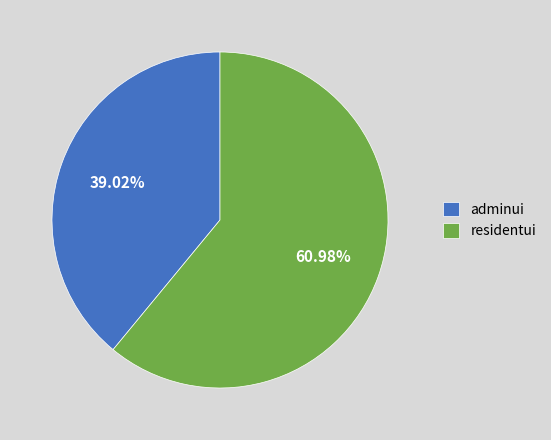

To the nearest percent, what is the average slice percentage?

50%